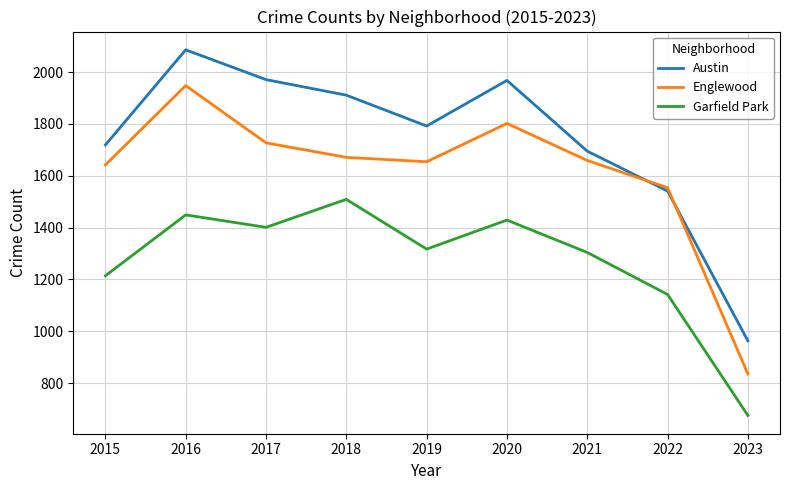

True or false: Garfield Park and Austin intersect in this chart.

False